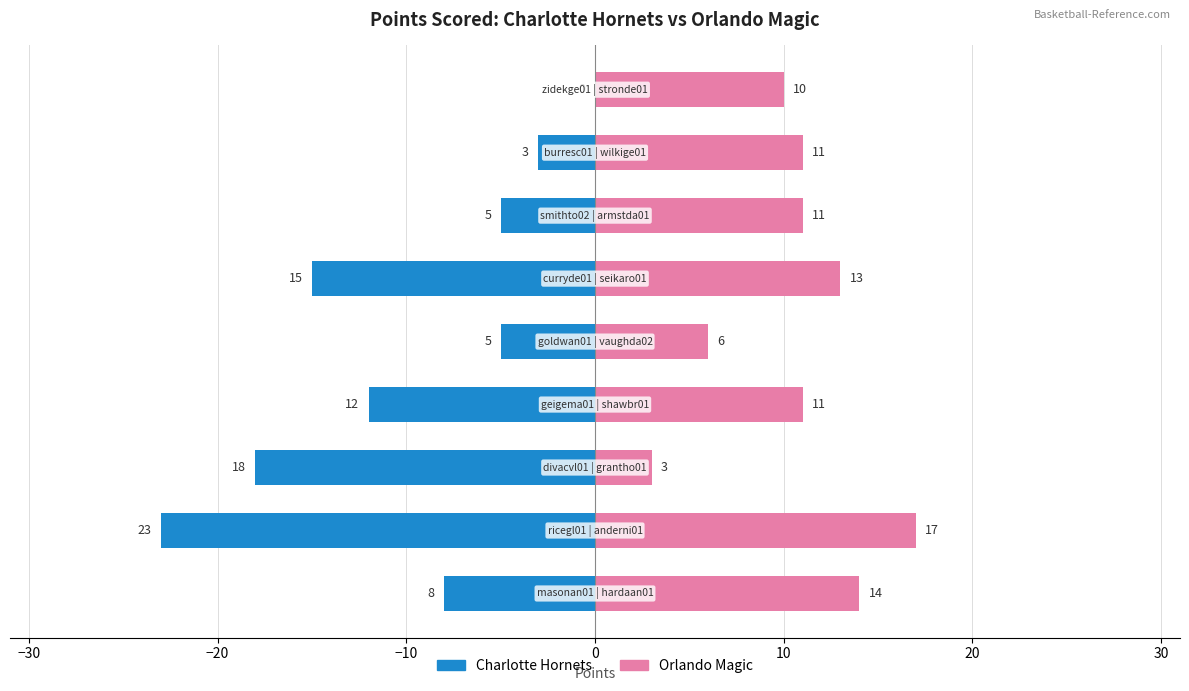

True or false: Orlando Magic has a value of 3 at 0.

False